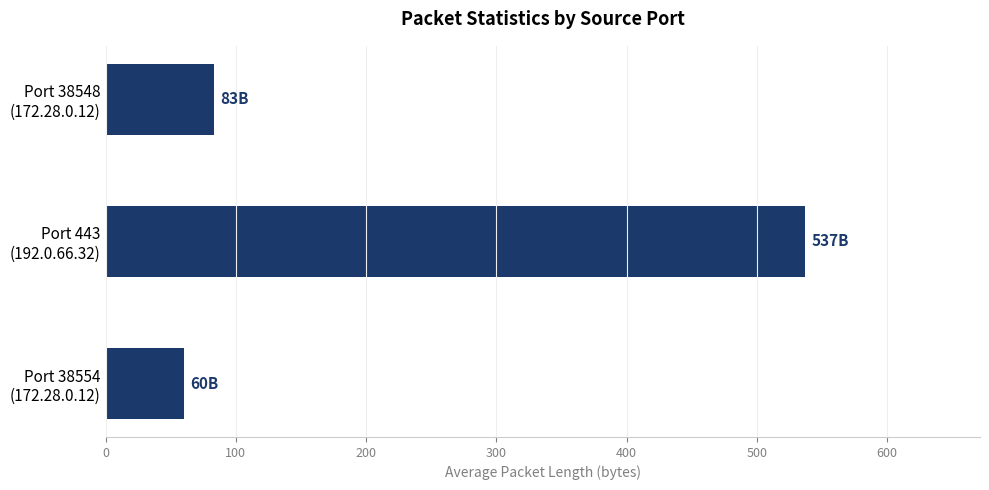

What is the smallest value displayed?

60